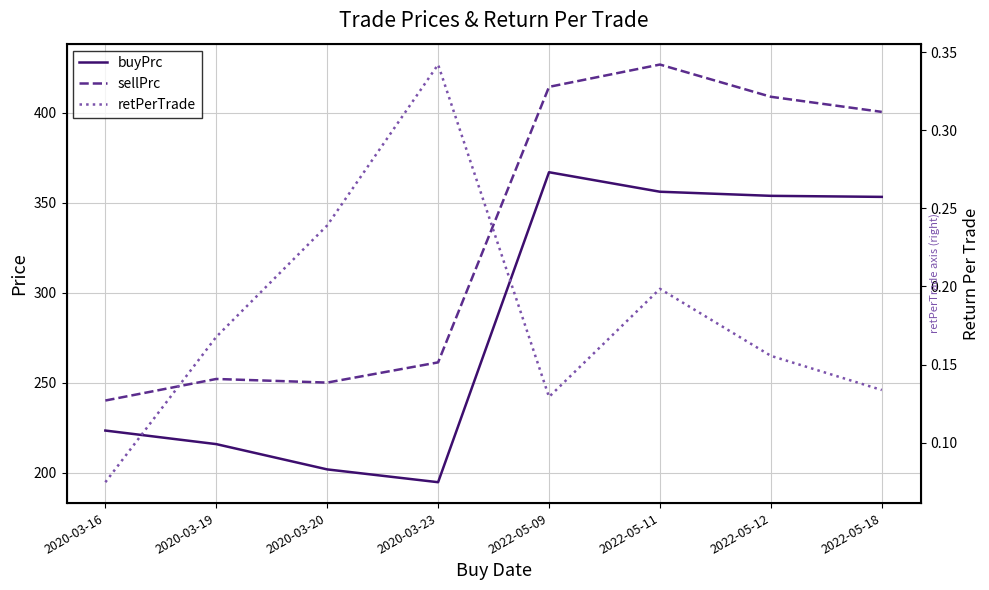

Which series has the widest spread of values?

sellPrc